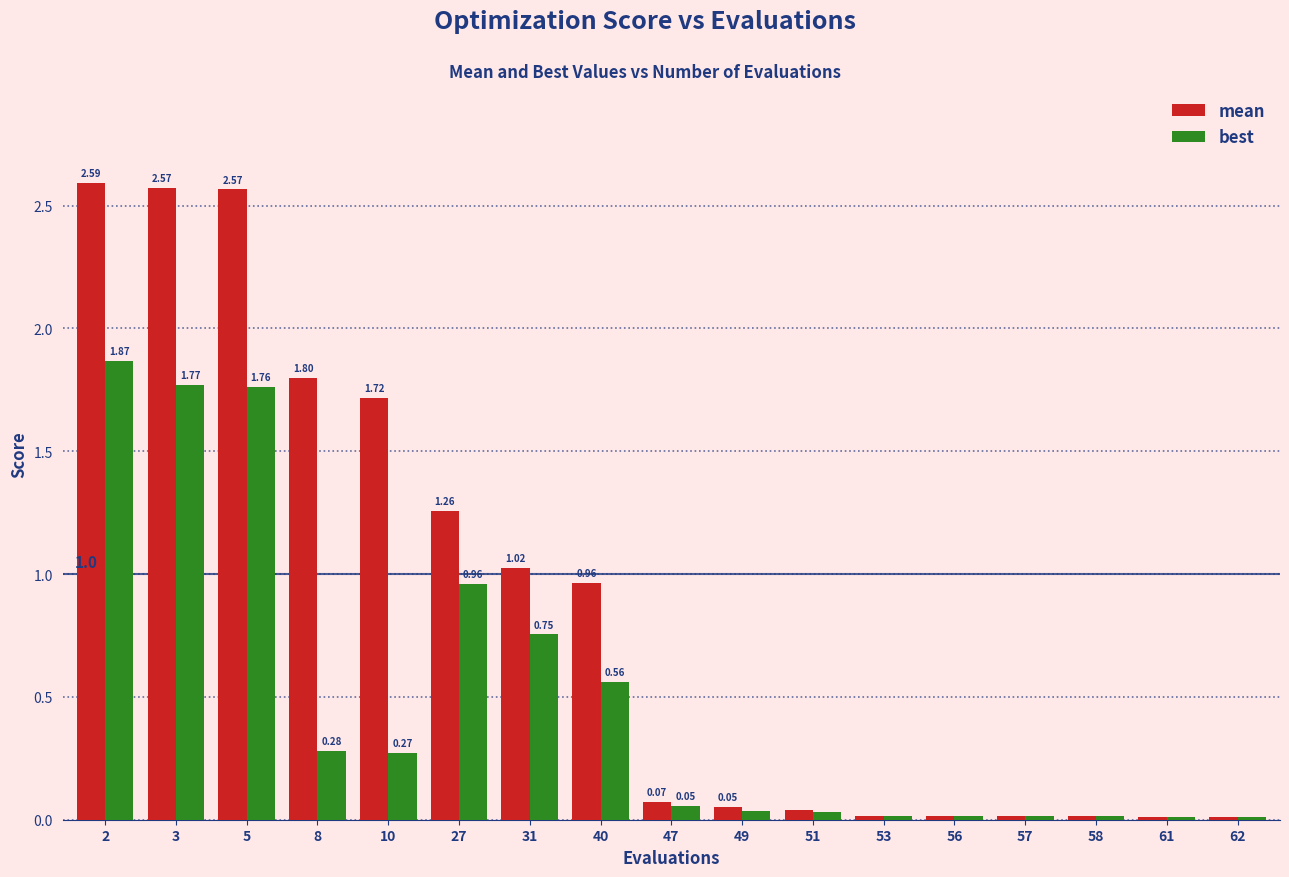

Which series changed the most between 31 and 51?

mean